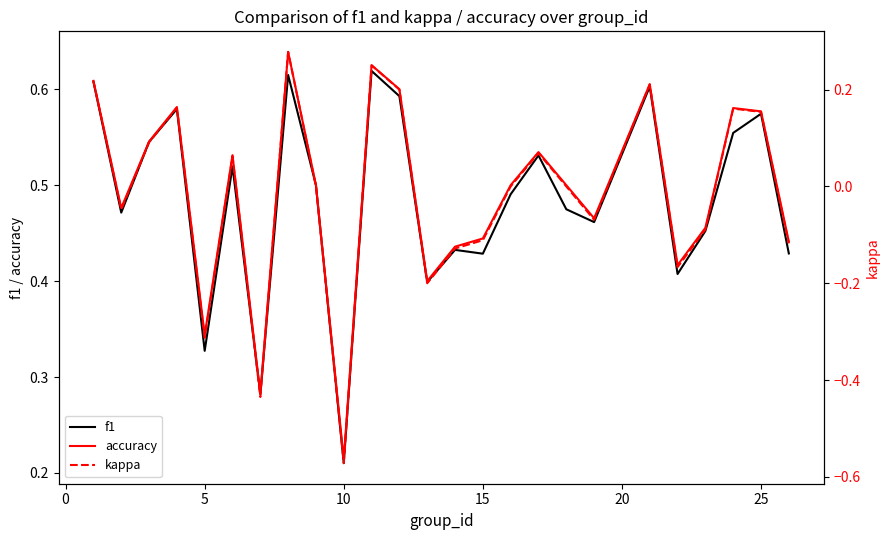

True or false: accuracy and f1 intersect in this chart.

False